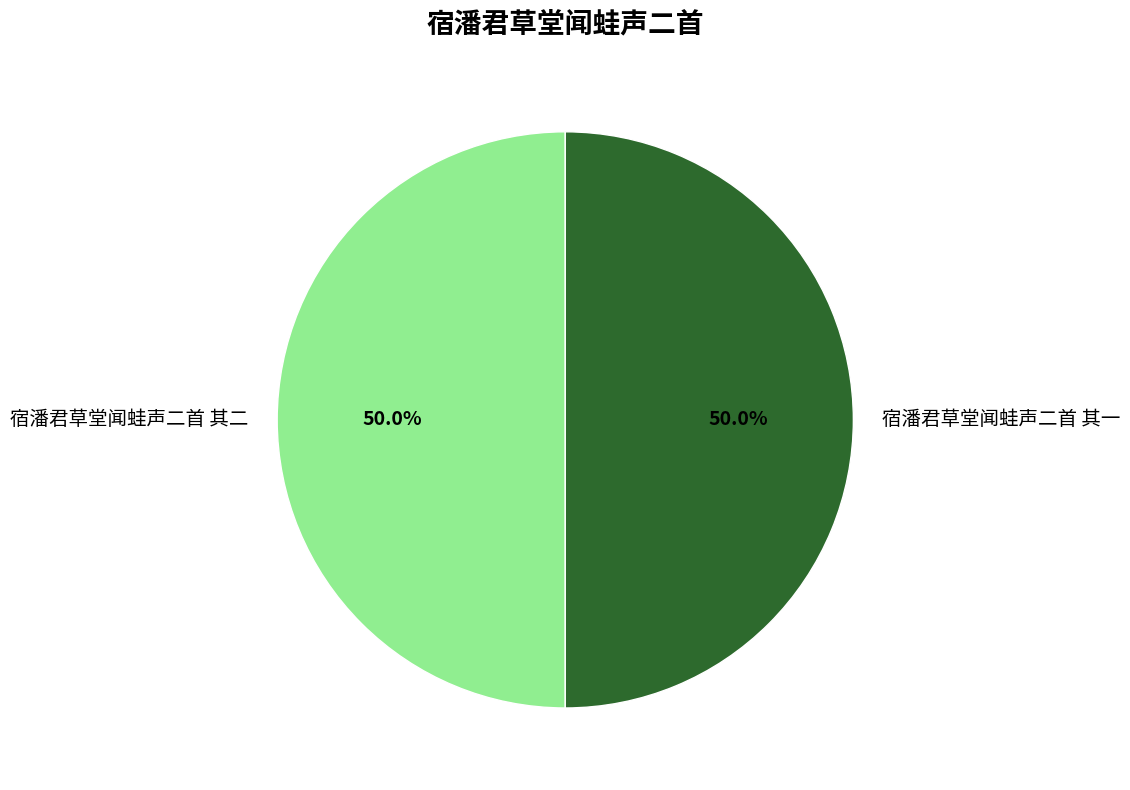

To the nearest percent, what is the average slice percentage?

50%